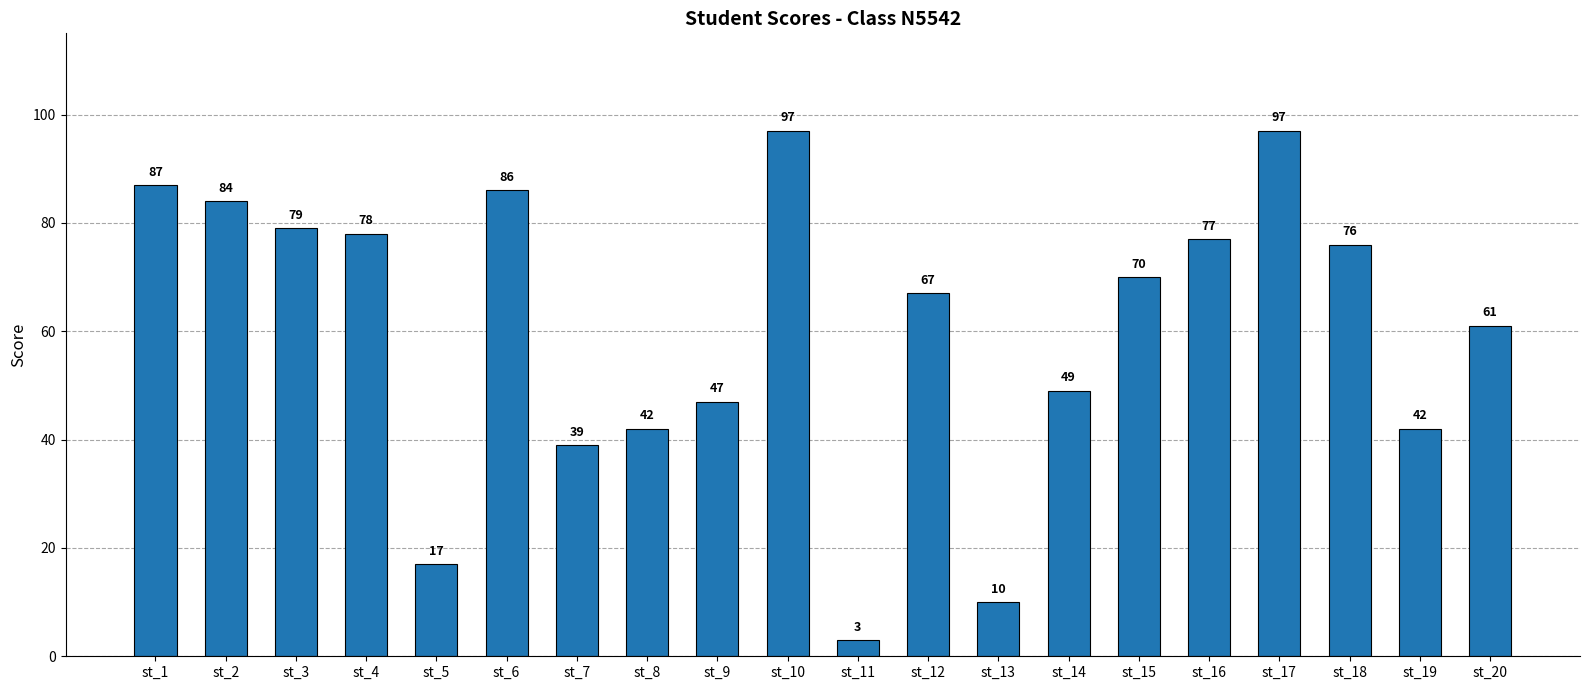

How many series are shown in this chart?

1